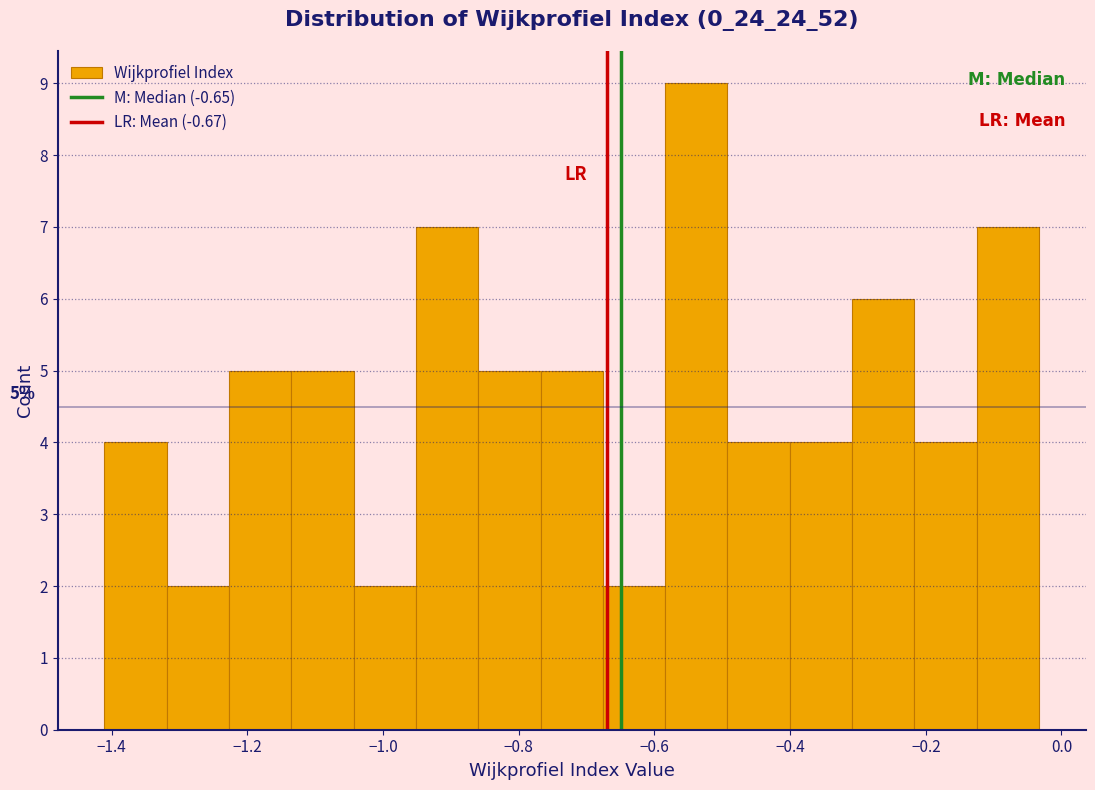

Over which range of the x-axis is the bar tallest?

-0.58 to -0.50